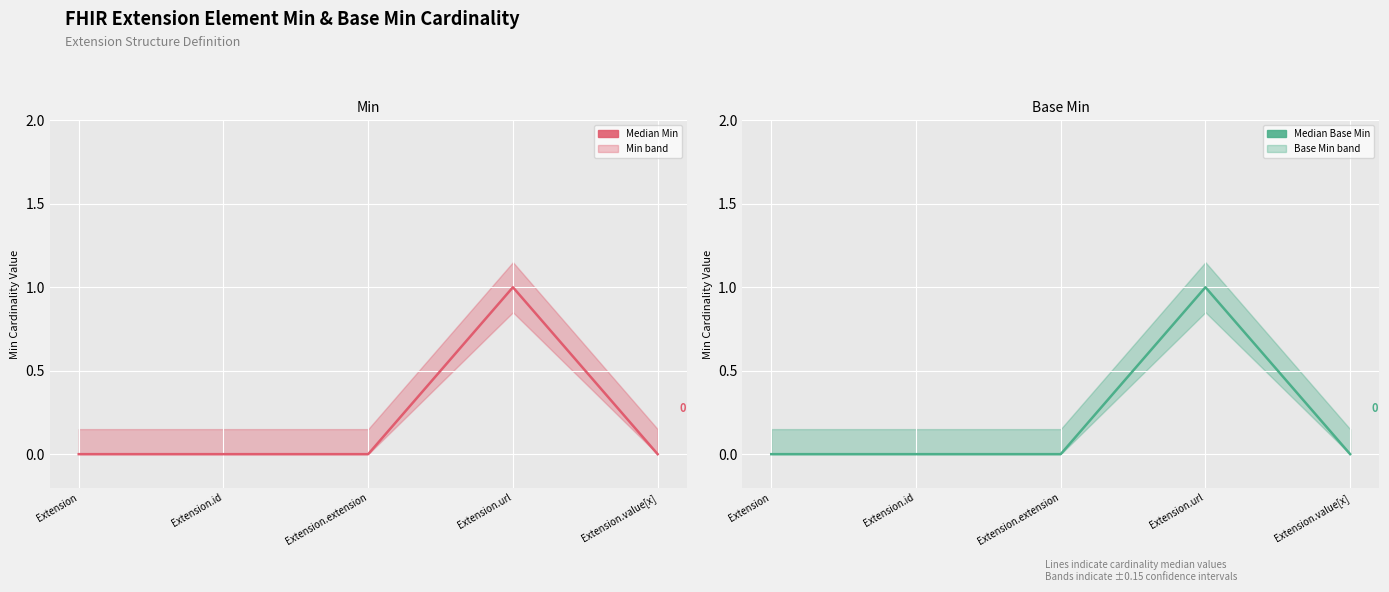

At which label is Base Min closest to 0?

Extension